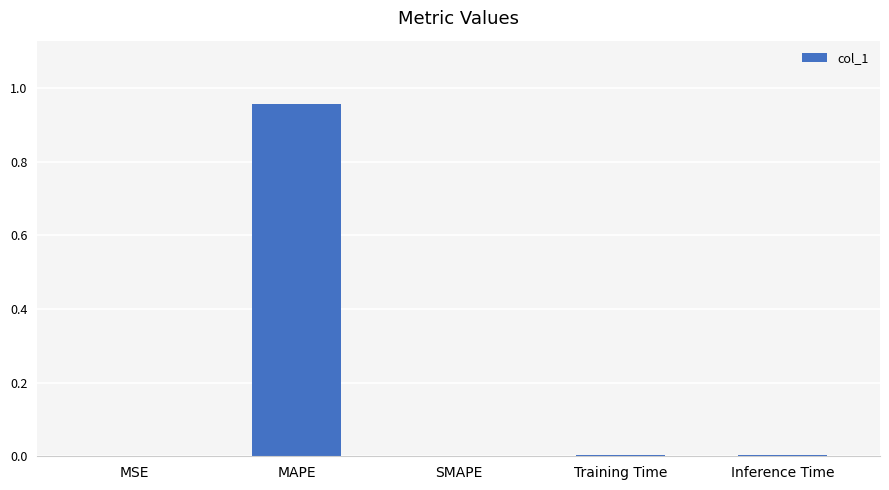

True or false: the data shows -0.3 at SMAPE.

False